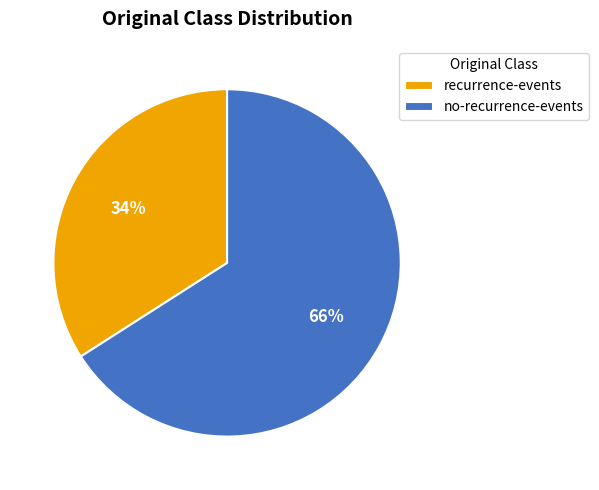

How many segments does this pie chart have?

2